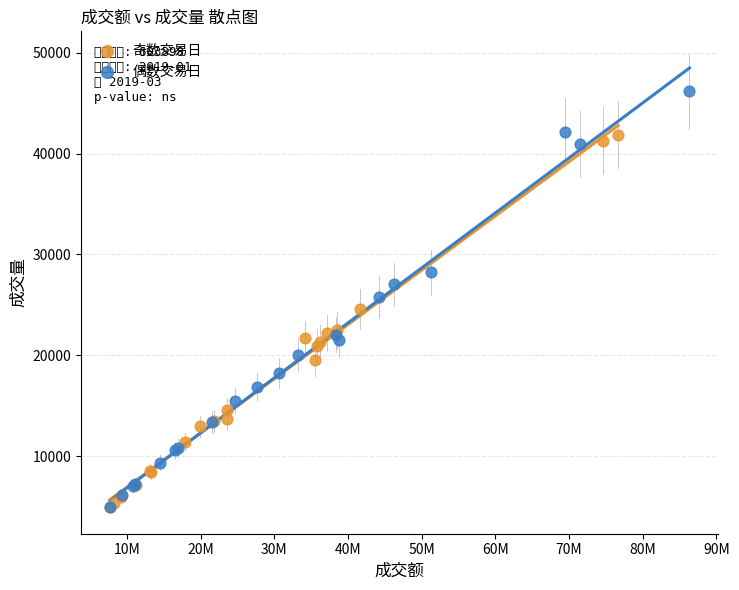

Which series contains the highest Y value?

偶数交易日